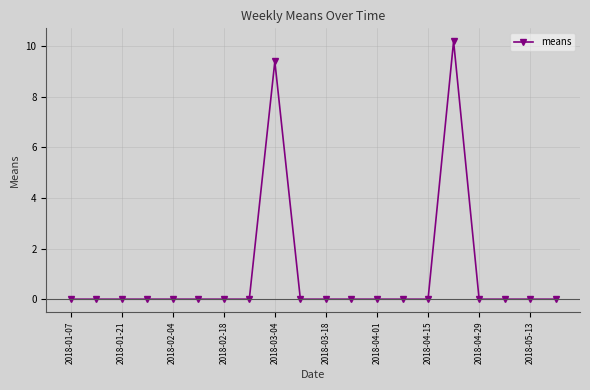

What is the maximum value shown in the chart?

10.2